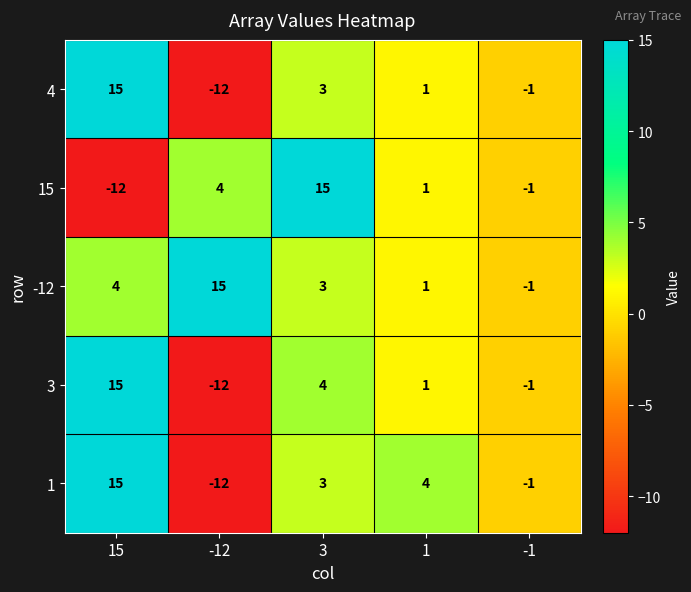

How many positive values does the 3 series have?

3